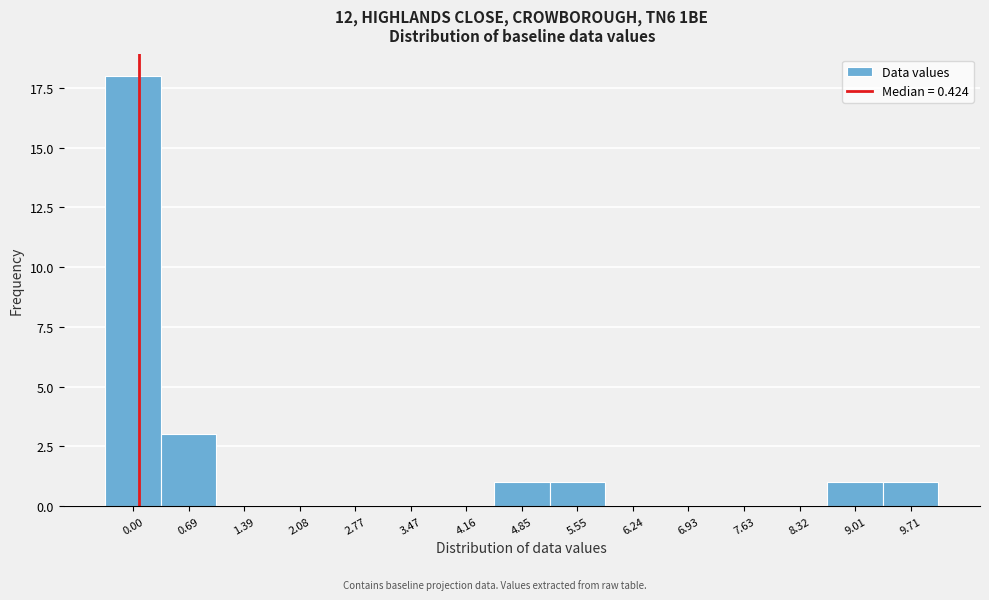

Reading left to right, what are all the values shown in this chart?

0.00=18	0.69=3	1.39=0	2.08=0	2.77=0	3.47=0	4.16=0	4.85=1	5.55=1	6.24=0	6.93=0	7.63=0	8.32=0	9.01=1	9.71=1